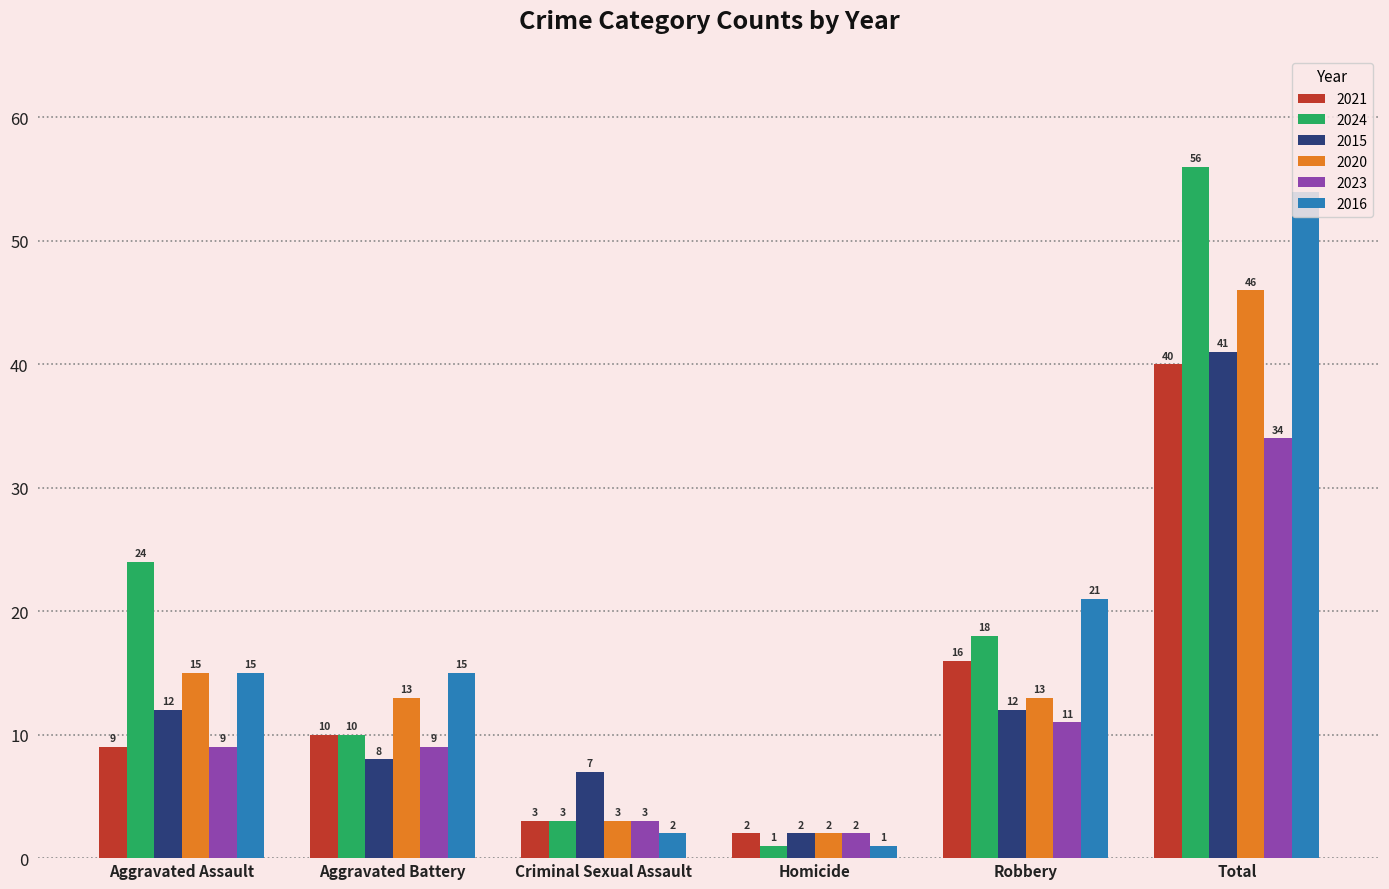

List the series in order of their peak value, highest first.

2024, 2016, 2020, 2015, 2021, 2023